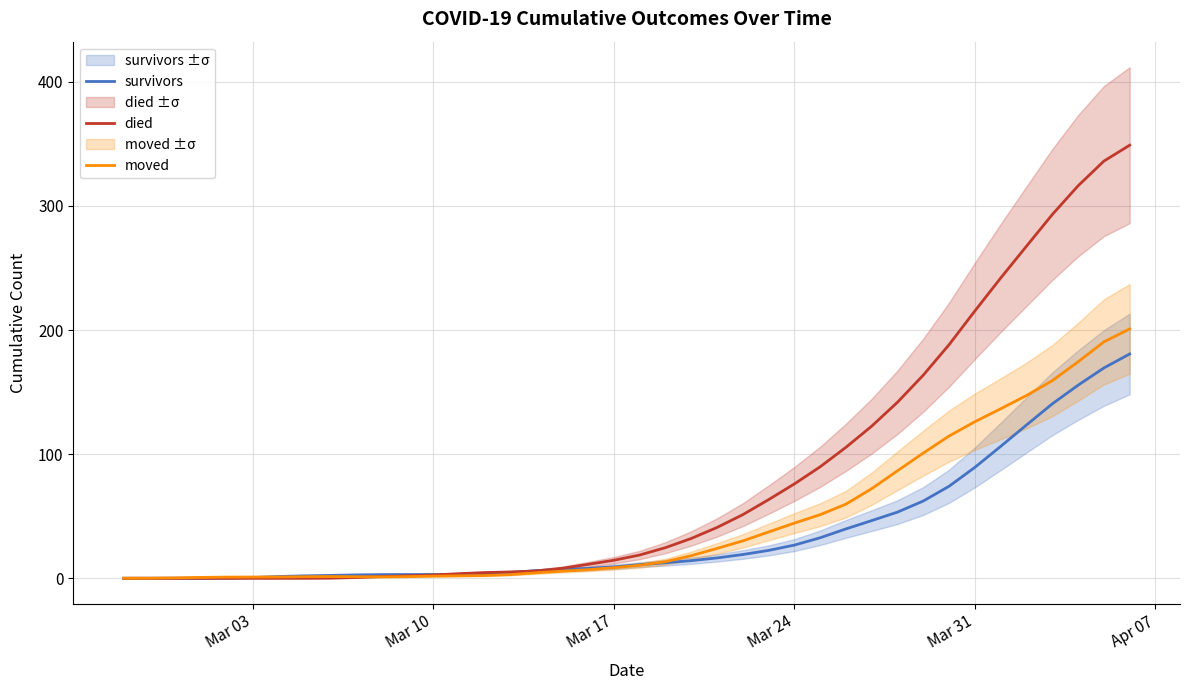

Reading left to right, what are all the values shown in this chart?

survivors: 0.0	0.0	0.0	0.0	0.1	0.6	1.4	1.9	2.3	2.7	2.9	3.0	3.0	3.1	3.5	4.6	6.1	7.1	7.9	9.2	10.9	12.5	14.2	16.4	19.1	22.5	26.7	32.6	39.8	46.5	53.3	62.3	74.2	89.4	106.3	123.5	140.6	155.6	169.5	180.7
died: 0.0	0.0	0.0	0.0	0.0	0.0	0.0	0.0	0.1	0.6	1.4	2.0	2.7	3.7	4.6	5.1	5.9	8.0	11.2	14.5	18.7	24.6	32.1	40.9	51.2	63.3	76.0	89.8	105.5	122.6	141.9	163.7	188.3	215.4	242.0	267.6	293.1	316.3	336.2	349.0
moved: 0.0	0.1	0.3	0.7	0.9	1.0	1.1	1.2	1.4	1.2	1.1	1.3	1.7	2.0	2.2	3.0	4.4	5.7	6.9	8.5	10.5	13.4	18.2	24.0	30.1	37.3	44.4	51.2	59.7	72.2	86.6	100.9	114.6	126.2	136.6	147.3	159.2	174.4	190.5	200.9